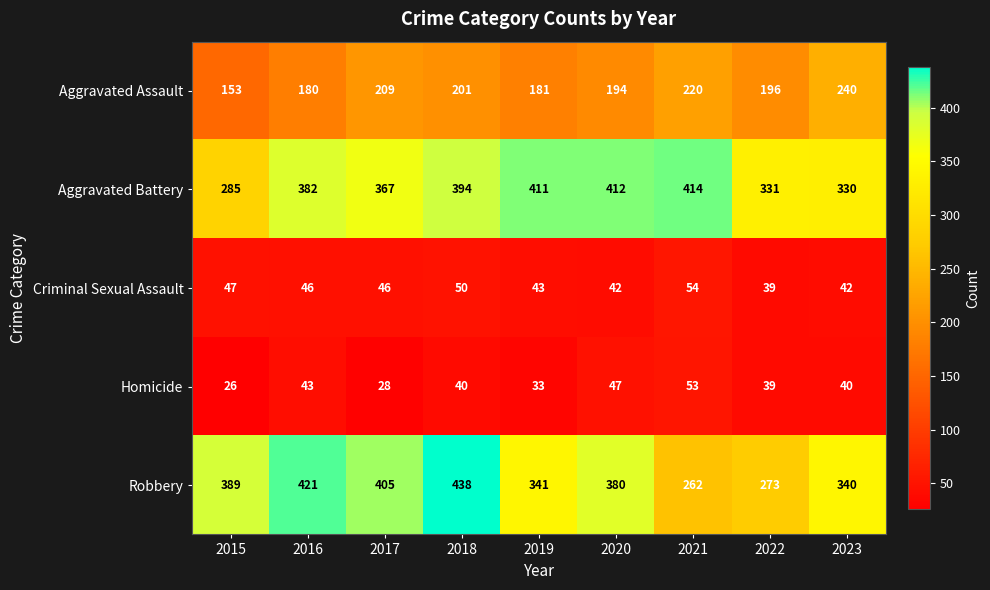

Rank the series by their maximum value, from highest to lowest.

Robbery, Aggravated Battery, Aggravated Assault, Criminal Sexual Assault, Homicide